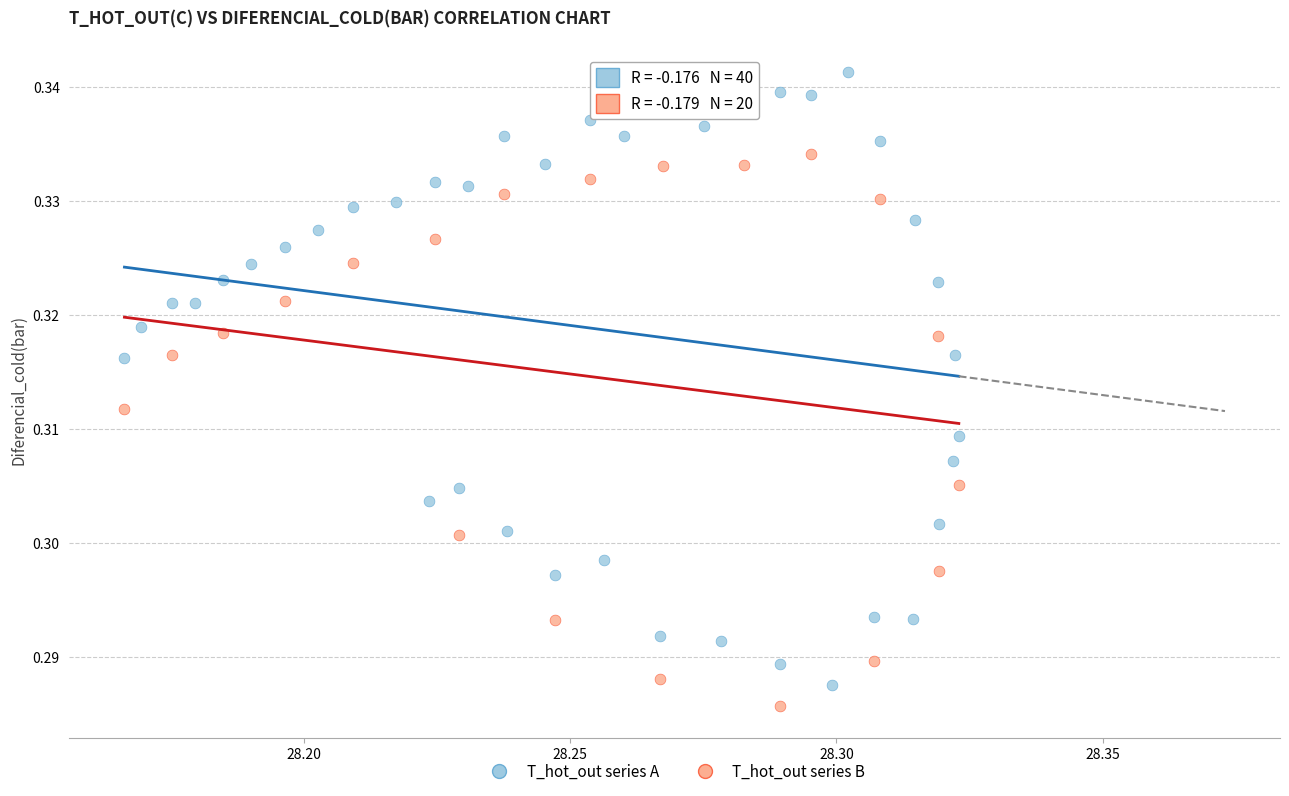

Which series has the widest spread of Y values?

T_hot_out series A